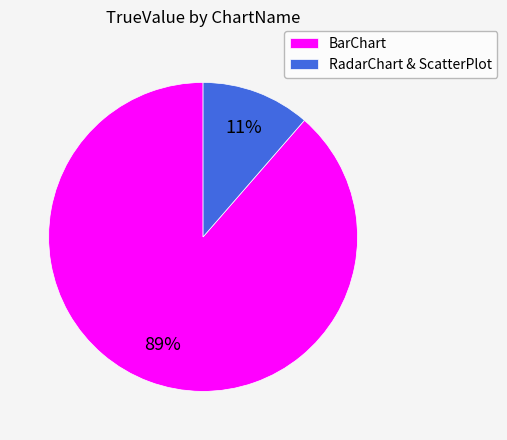

To the nearest percent, what portion does BarChart represent?

89%